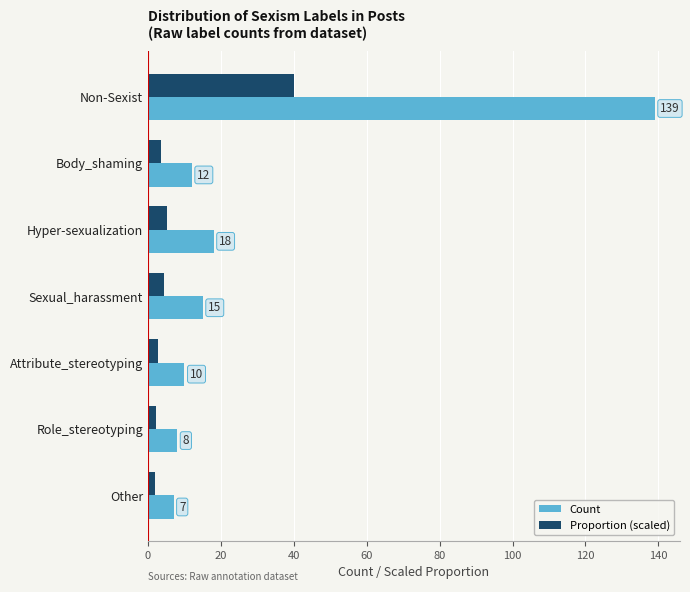

The value of Proportion (scaled) at Role_stereotyping is 2.3. True or false?

True